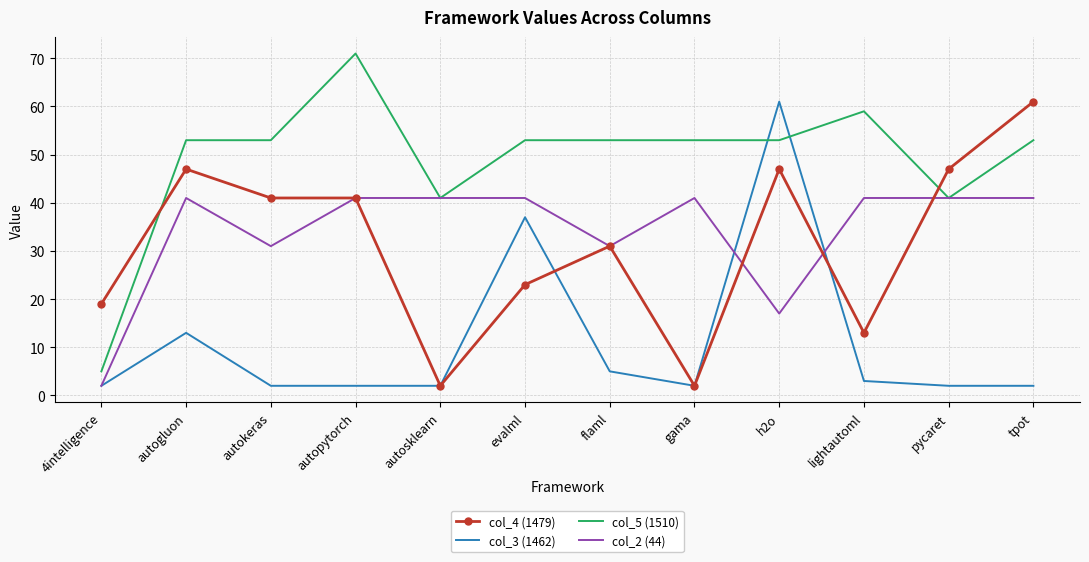

The value of col_2 (44) at lightautoml is 41. True or false?

True